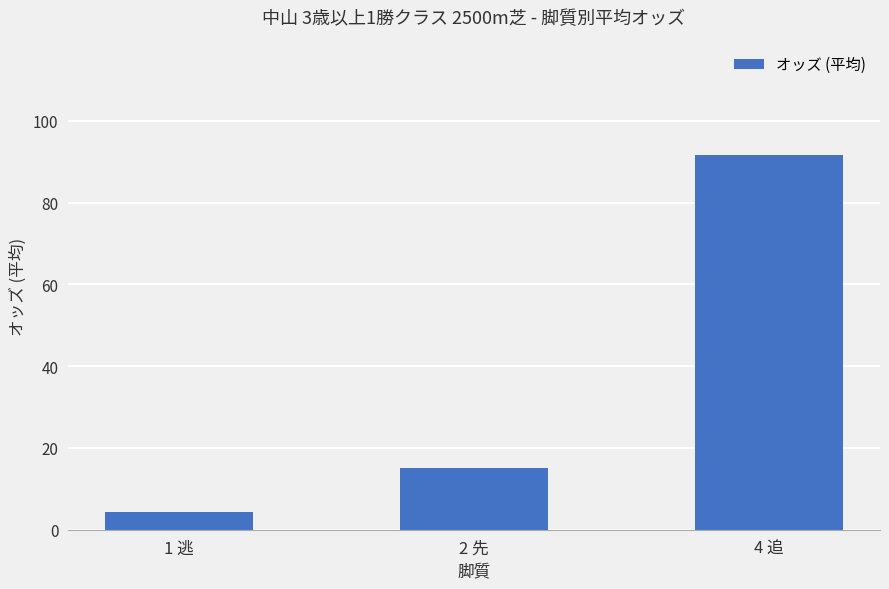

What is the ratio of the value at 2 先 to the value at 1 逃?

3.4